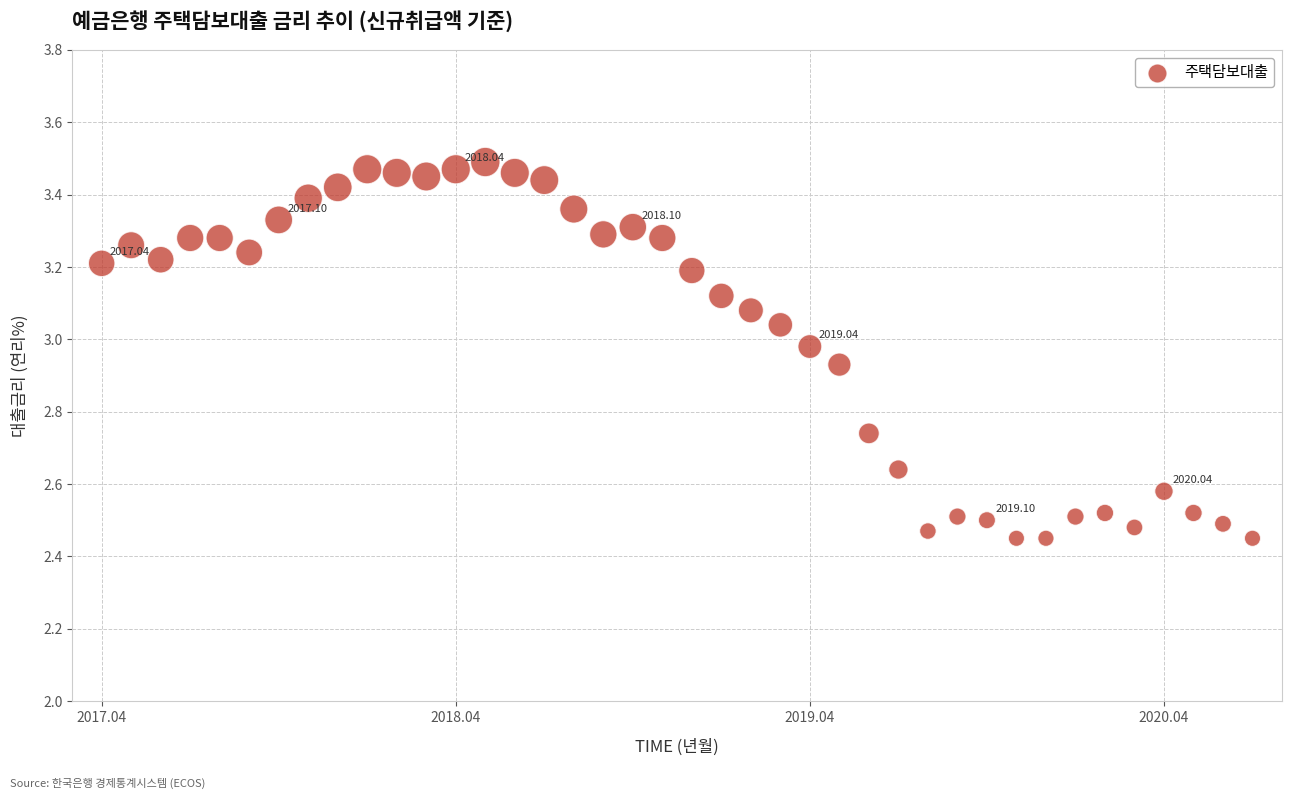

What is the range of Y values (max minus min)?

1.0